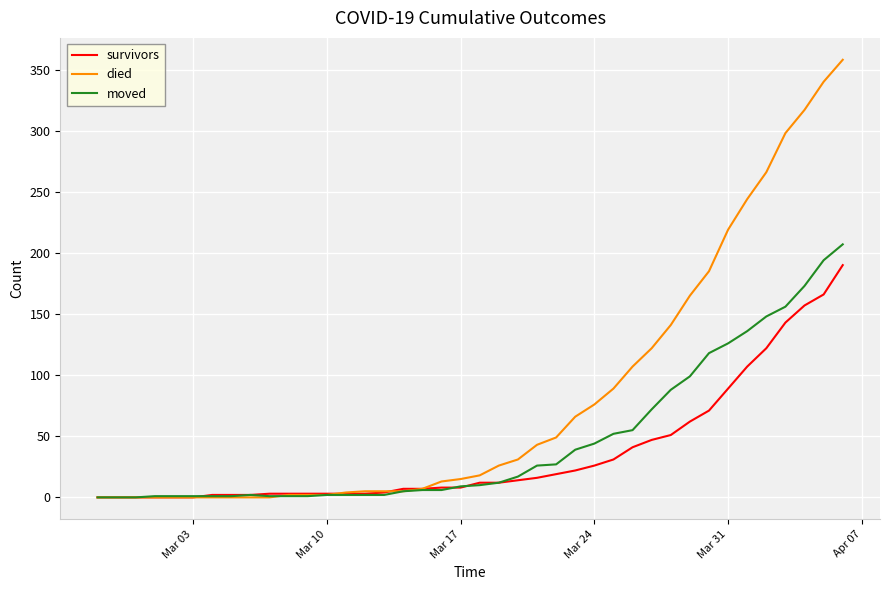

What is the greatest value displayed?

358